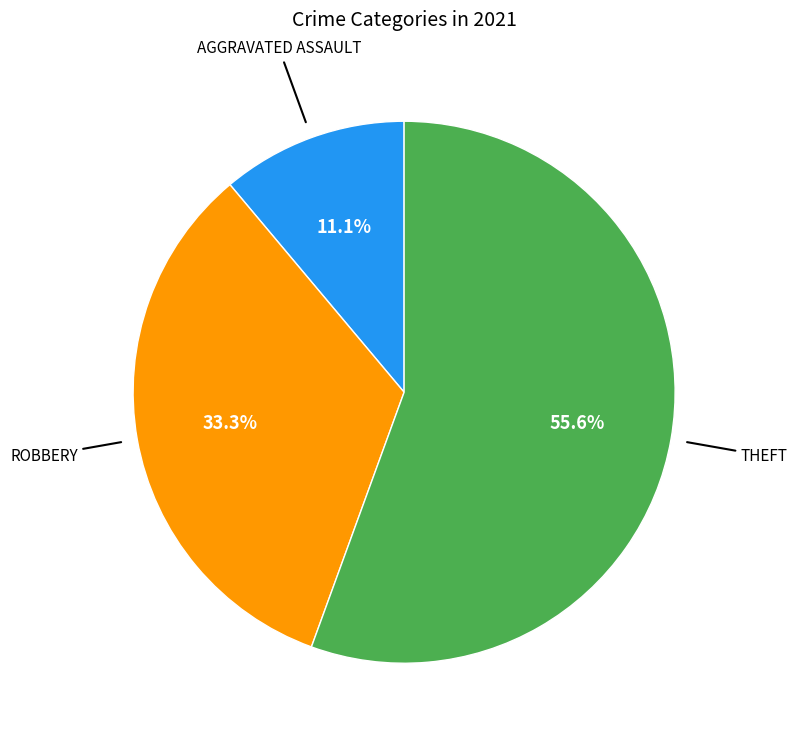

Is there any slice that represents more than half of the pie?

Yes